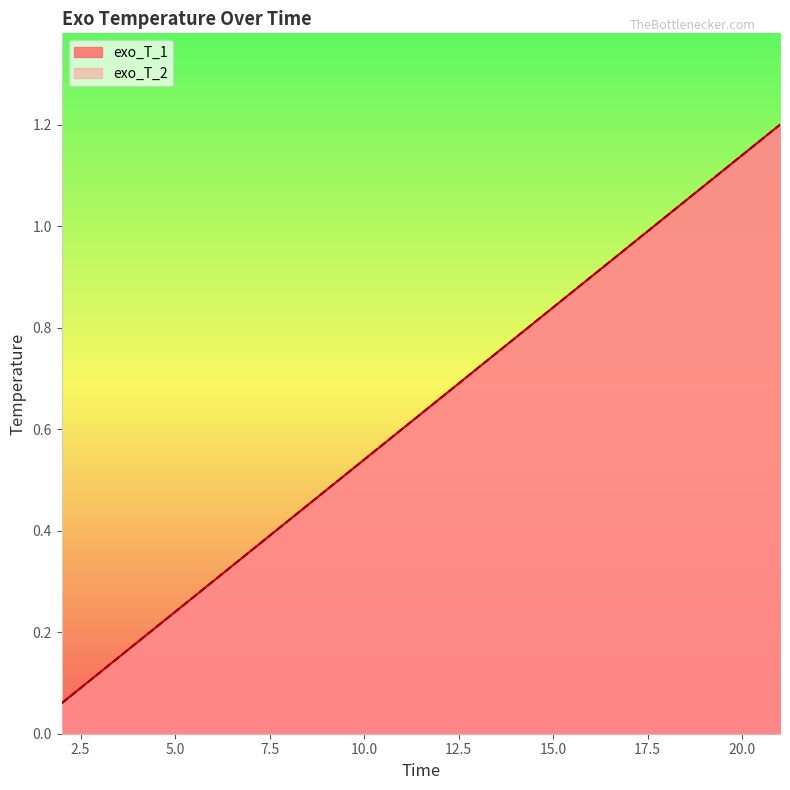

At which label is exo_T_2 closest to 0?

2